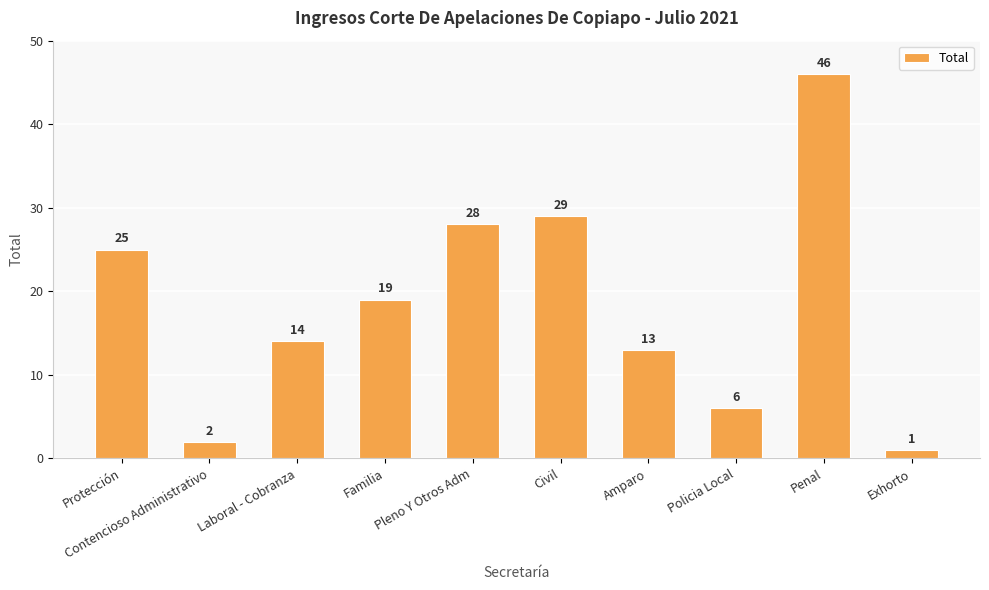

Is it true that the value at Contencioso Administrativo is 2?

True